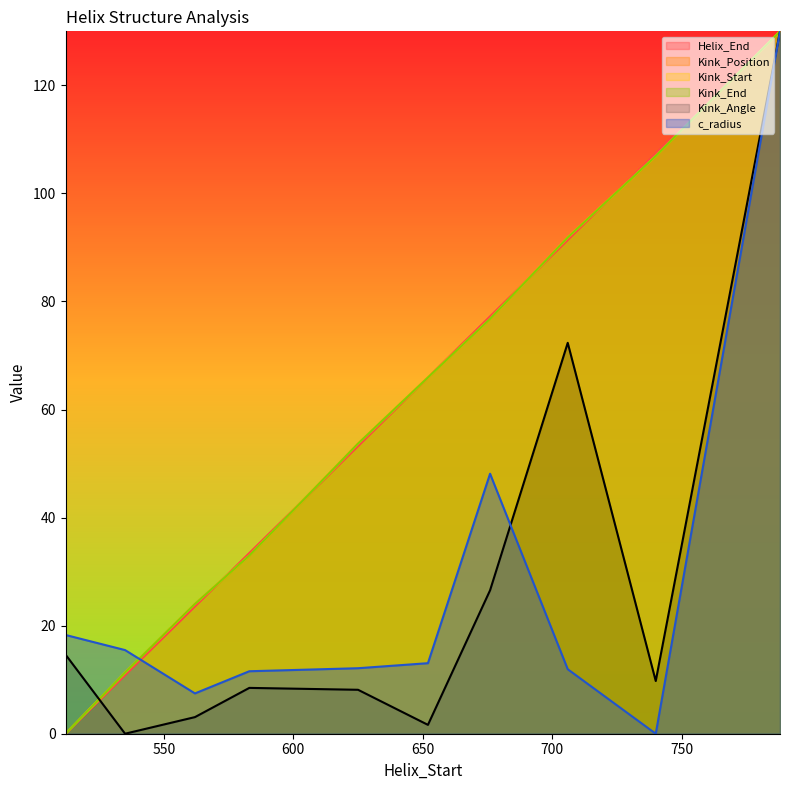

At which label does Kink_Start first exceed 65?

652